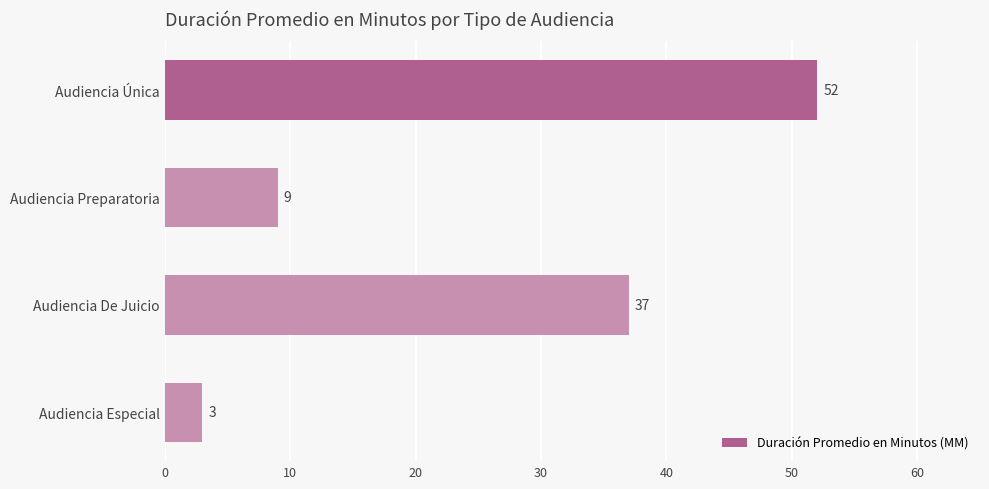

What is the label of the 4th bar from the top?

Audiencia Especial